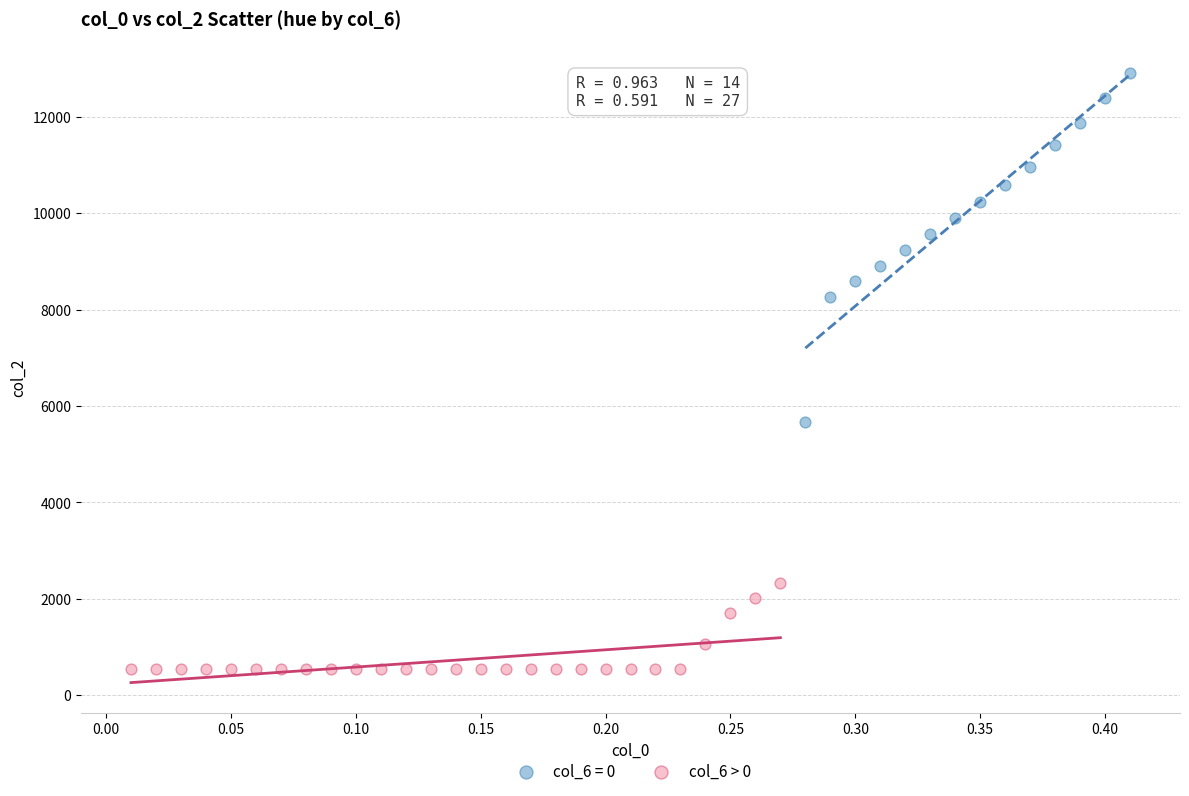

Which series reaches the minimum Y coordinate?

col_6 > 0